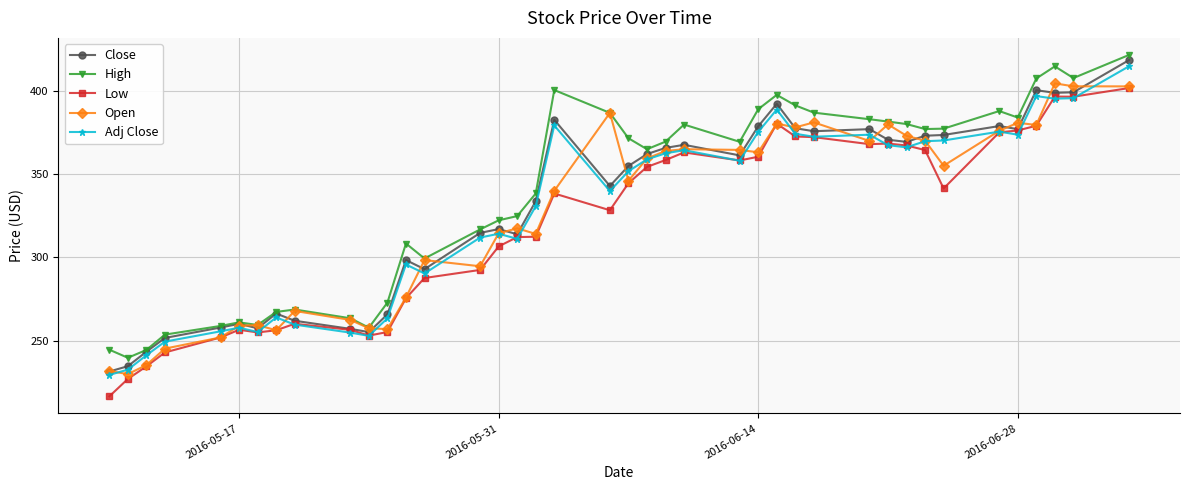

What is the lowest value of the Open series?

230.0